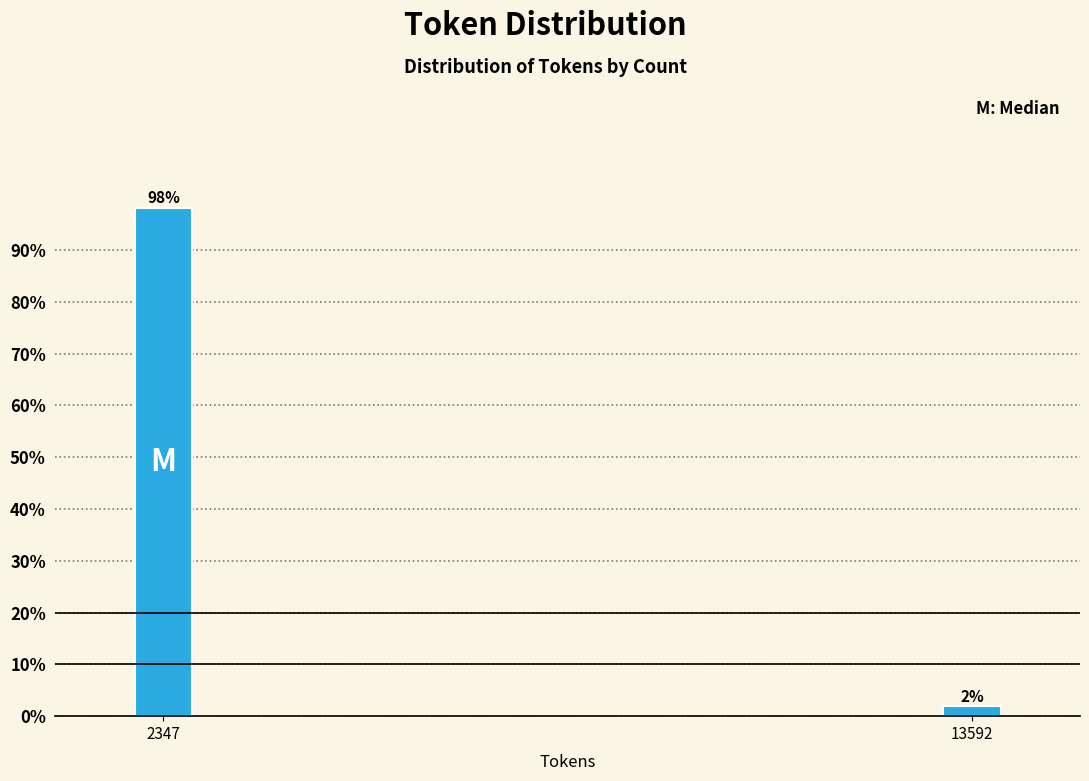

What is the value of the 1st bar from the left?

98.1